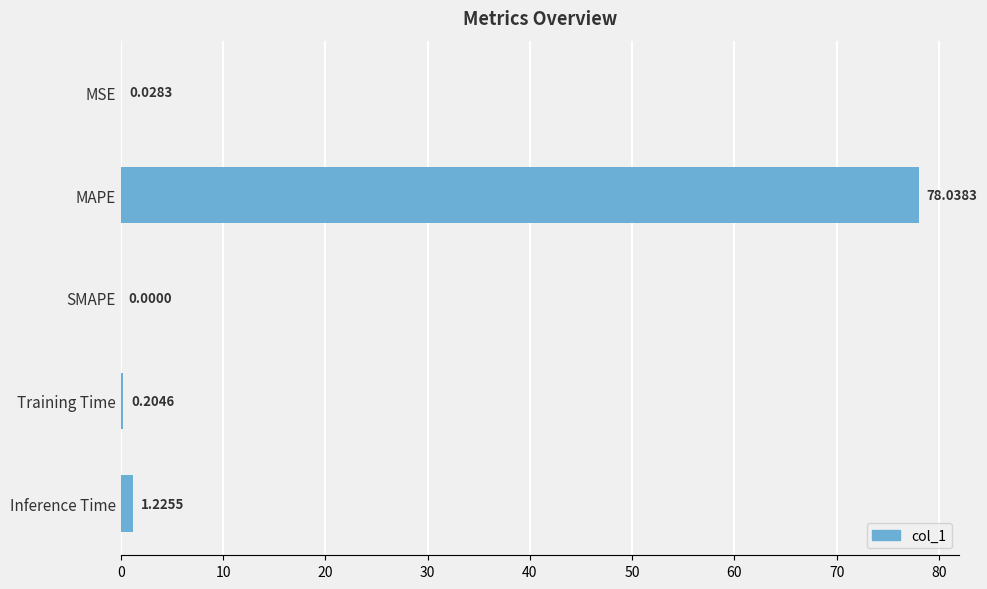

Which has a higher value, Training Time or SMAPE?

Training Time